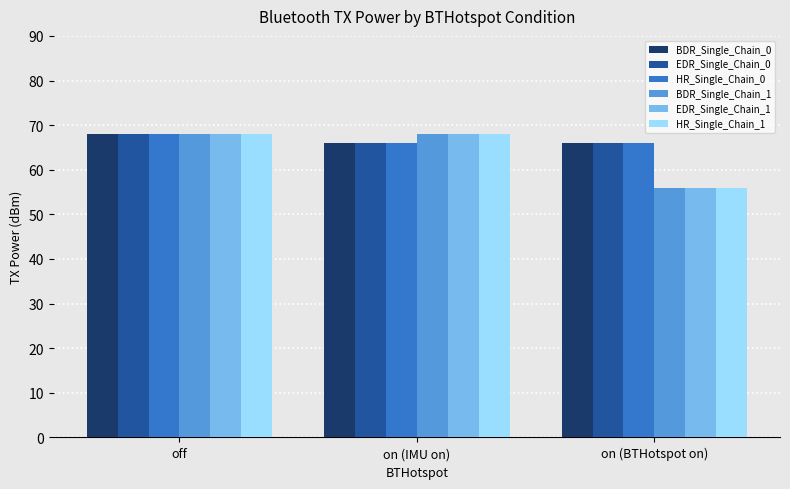

What is the sum of all HR_Single_Chain_1 values?

192